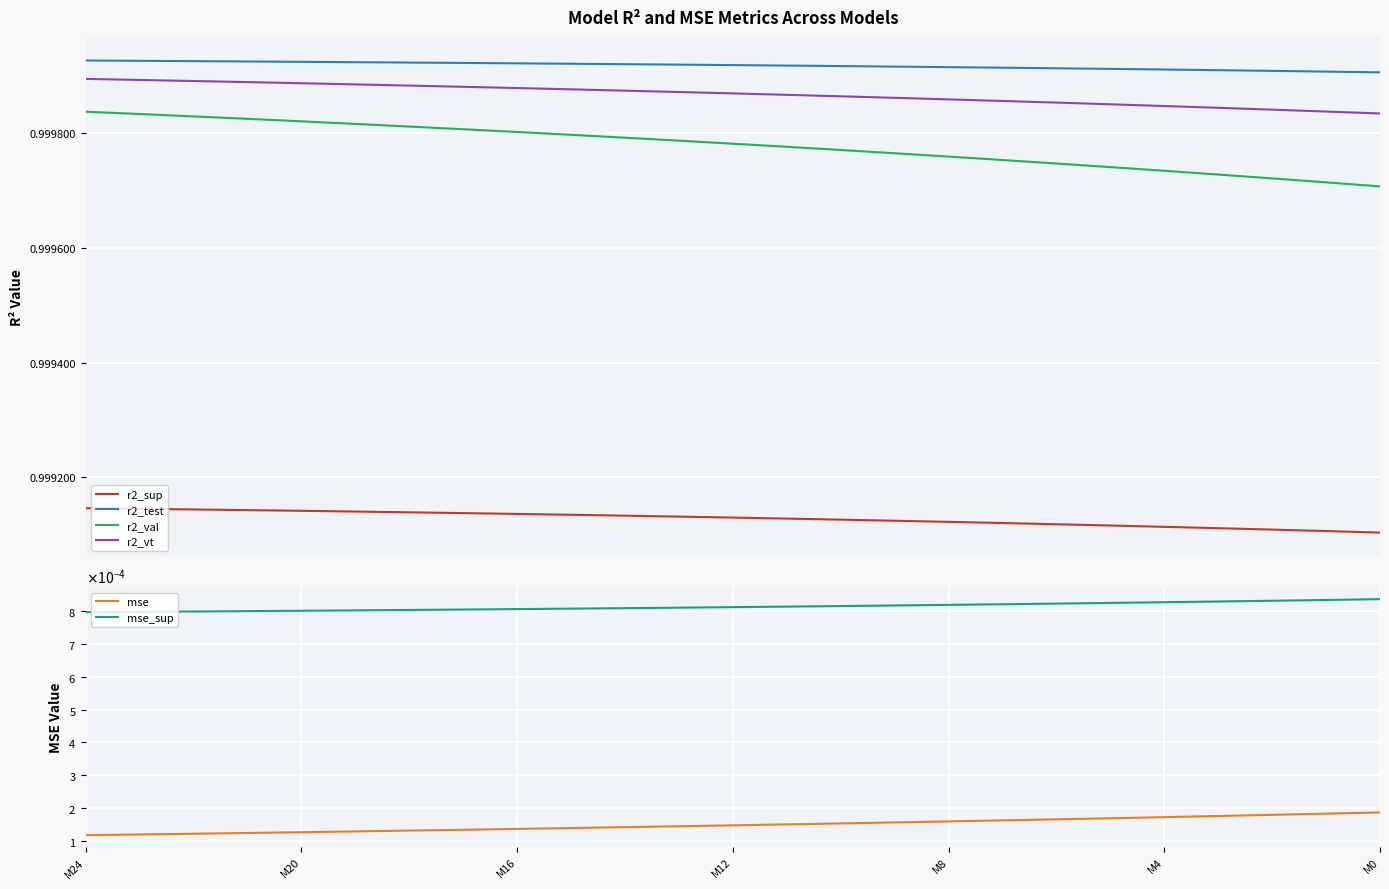

Does the chart display data point markers on the line(s)?

No